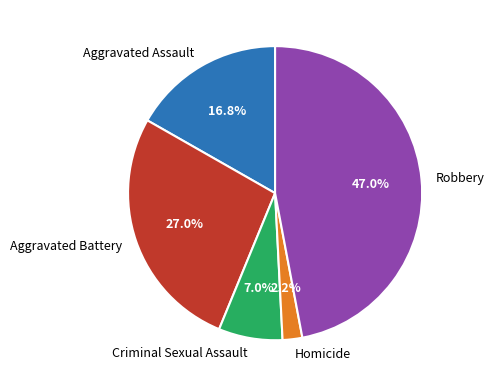

Is it true that Aggravated Assault is 17% of the pie?

True